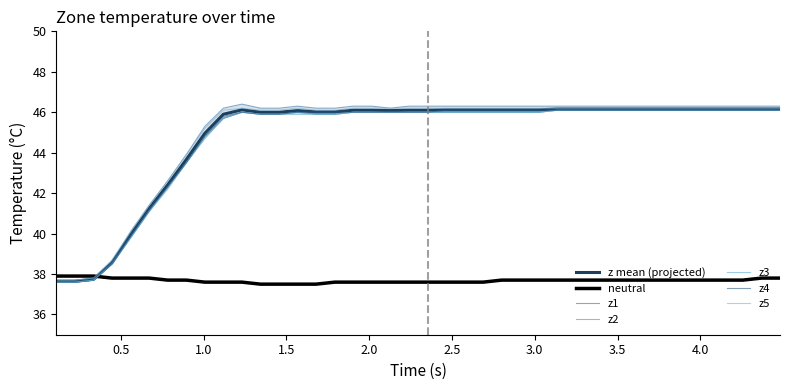

What is the minimum value shown in the chart?

37.5